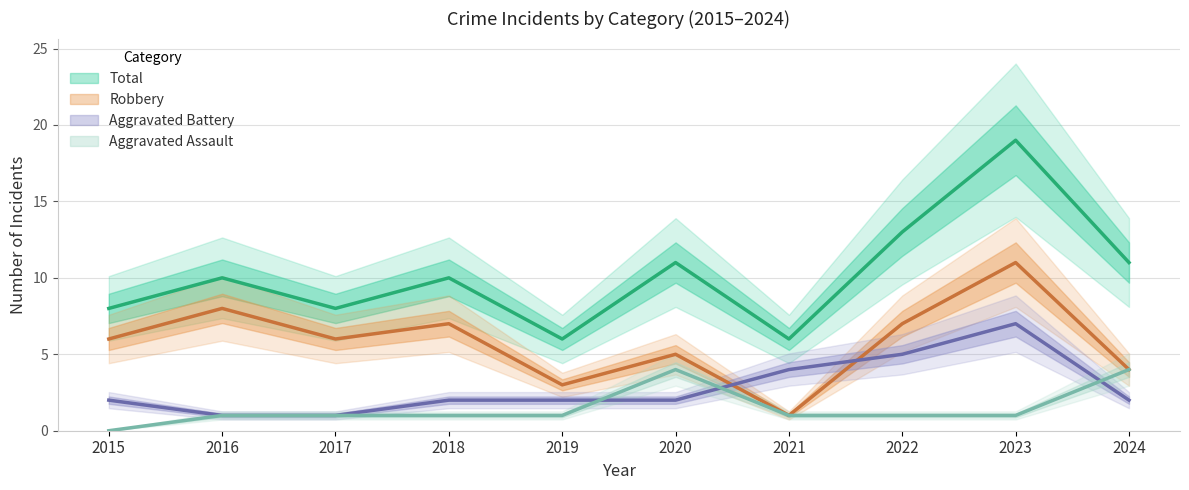

True or false: Aggravated Assault and Robbery intersect in this chart.

False